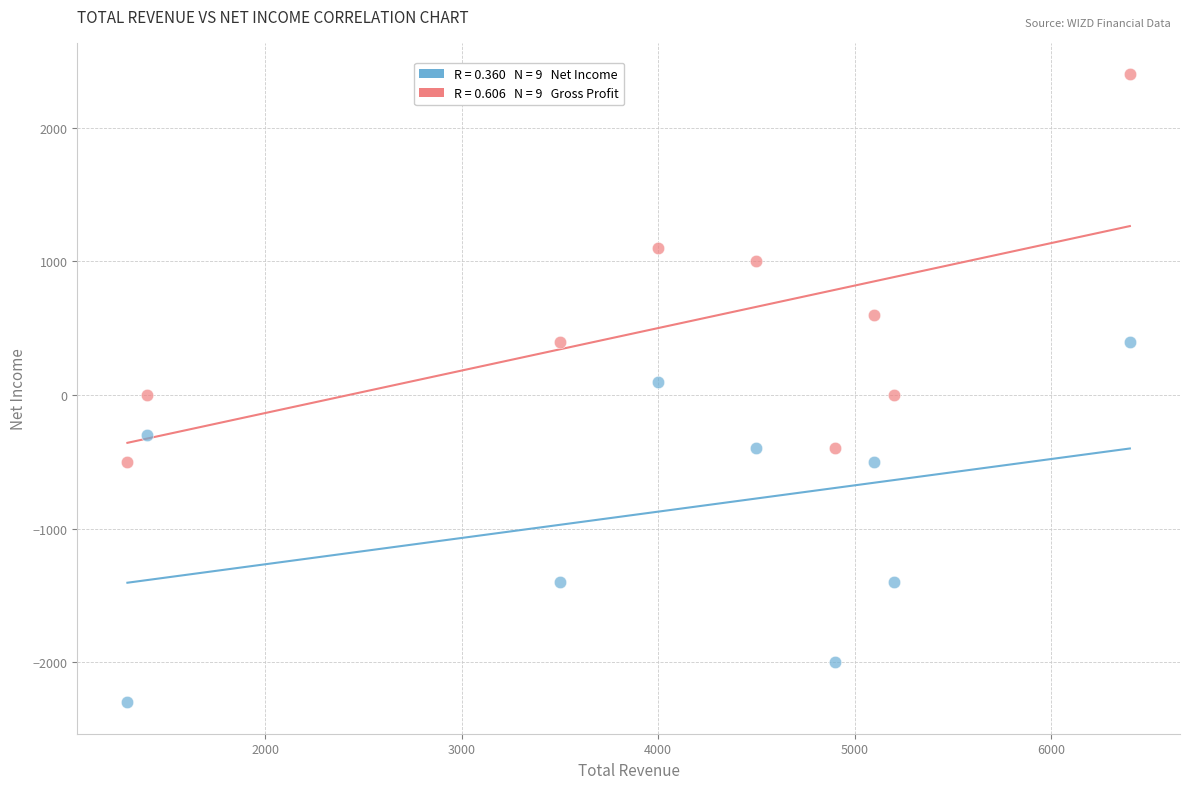

Across all data points, what is the range of X values (max minus min)?

5100